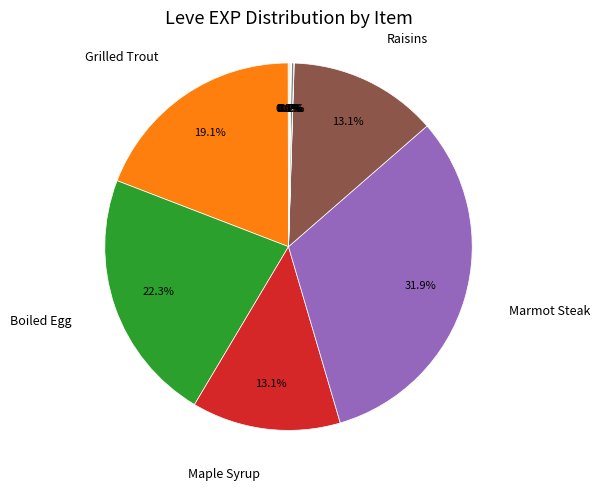

Is there a majority slice in this chart?

No